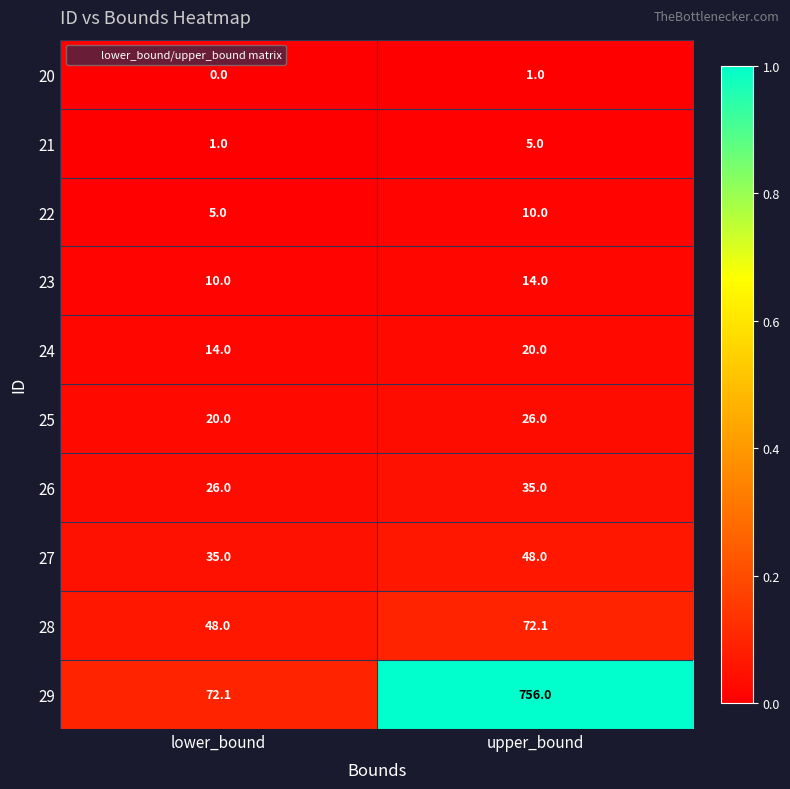

Reading left to right, what are all the values shown in this chart?

20: 0.0	1.0
21: 1.0	5.0
22: 5.0	10.0
23: 10.0	14.0
24: 14.0	20.0
25: 20.0	26.0
26: 26.0	35.0
27: 35.0	48.0
28: 48.0	72.1
29: 72.1	756.0